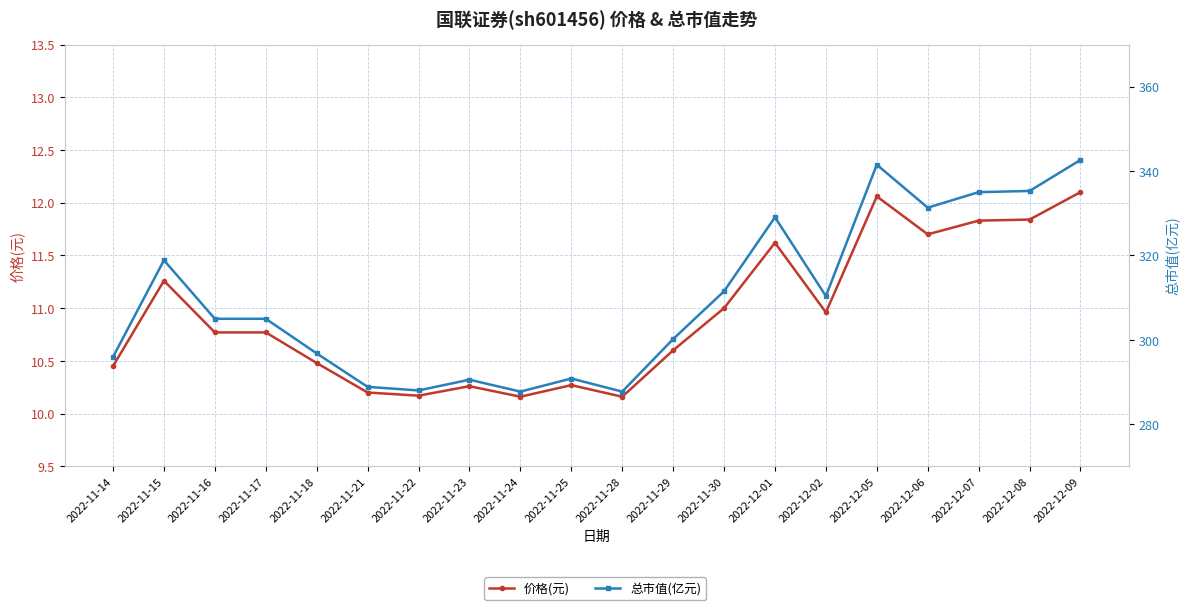

What is the difference between the maximum and second lowest values in the 总市值(亿元) series?

54.9